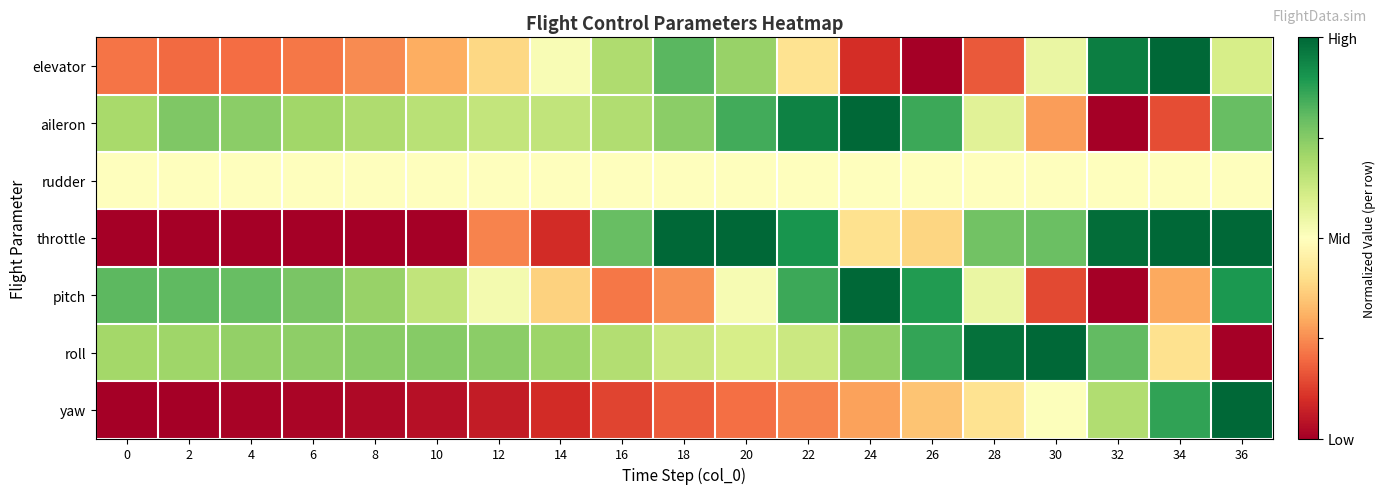

What is the greatest value displayed?

1.0